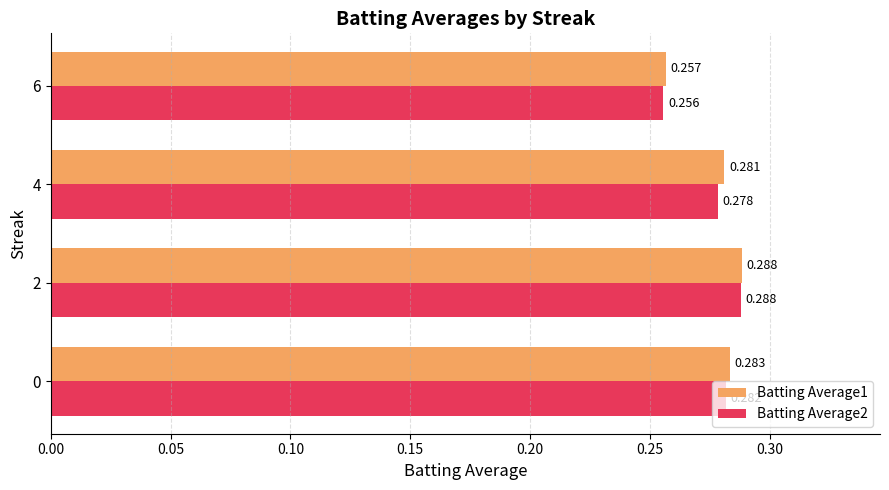

At which label does Batting Average1 reach its minimum?

6